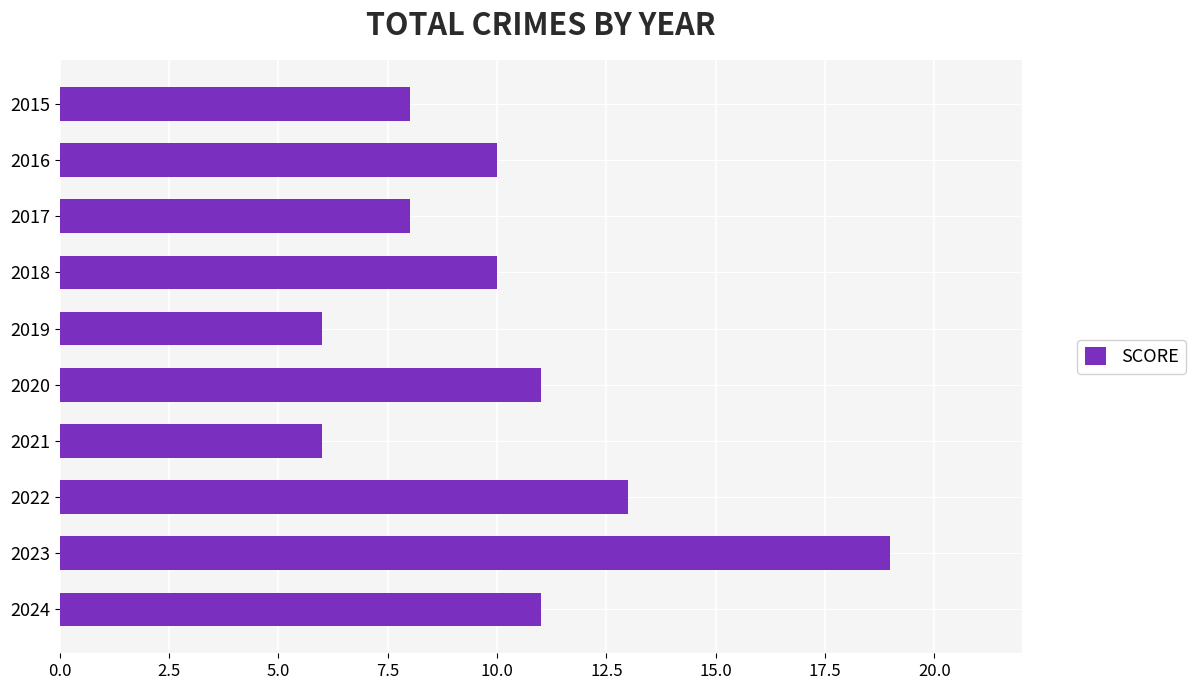

Is it true that the value at 2017 is 5?

False